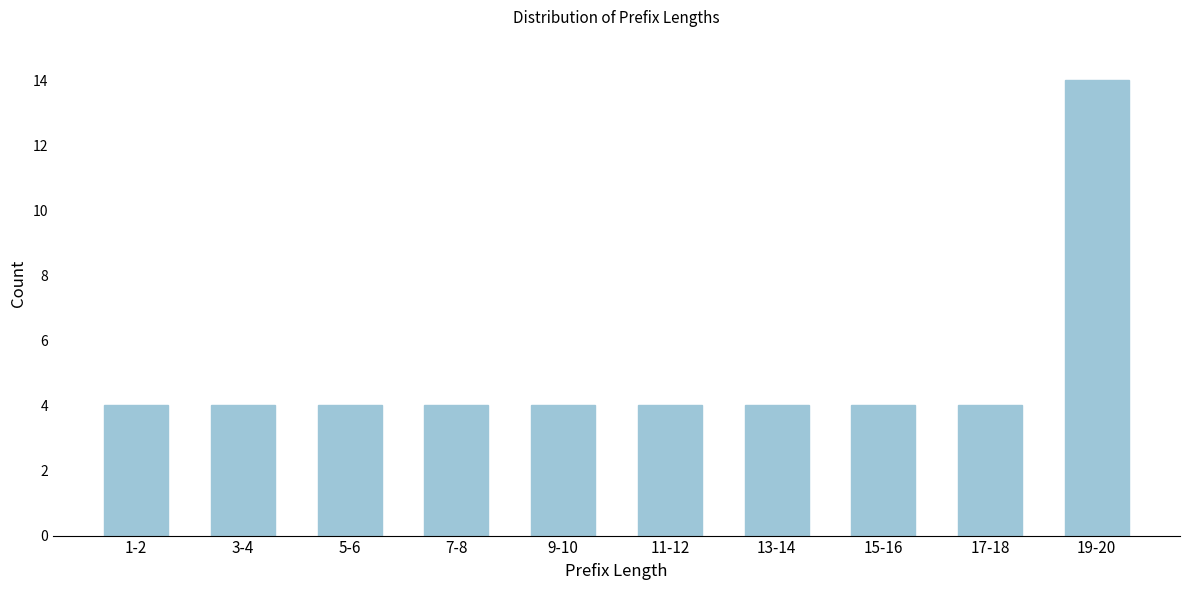

Reading right to left, extract all data points from this chart.

19-20=14	17-18=4	15-16=4	13-14=4	11-12=4	9-10=4	7-8=4	5-6=4	3-4=4	1-2=4